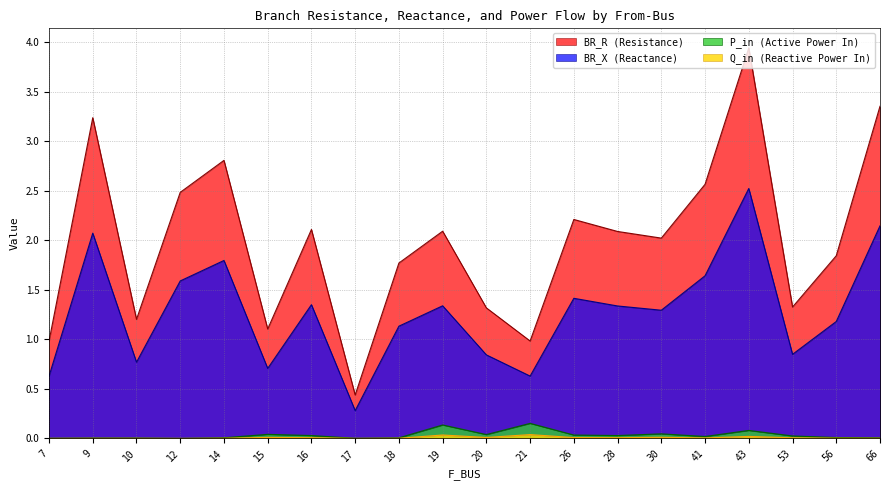

True or false: BR_X (Reactance) has a value of 0.6 at 21.

True